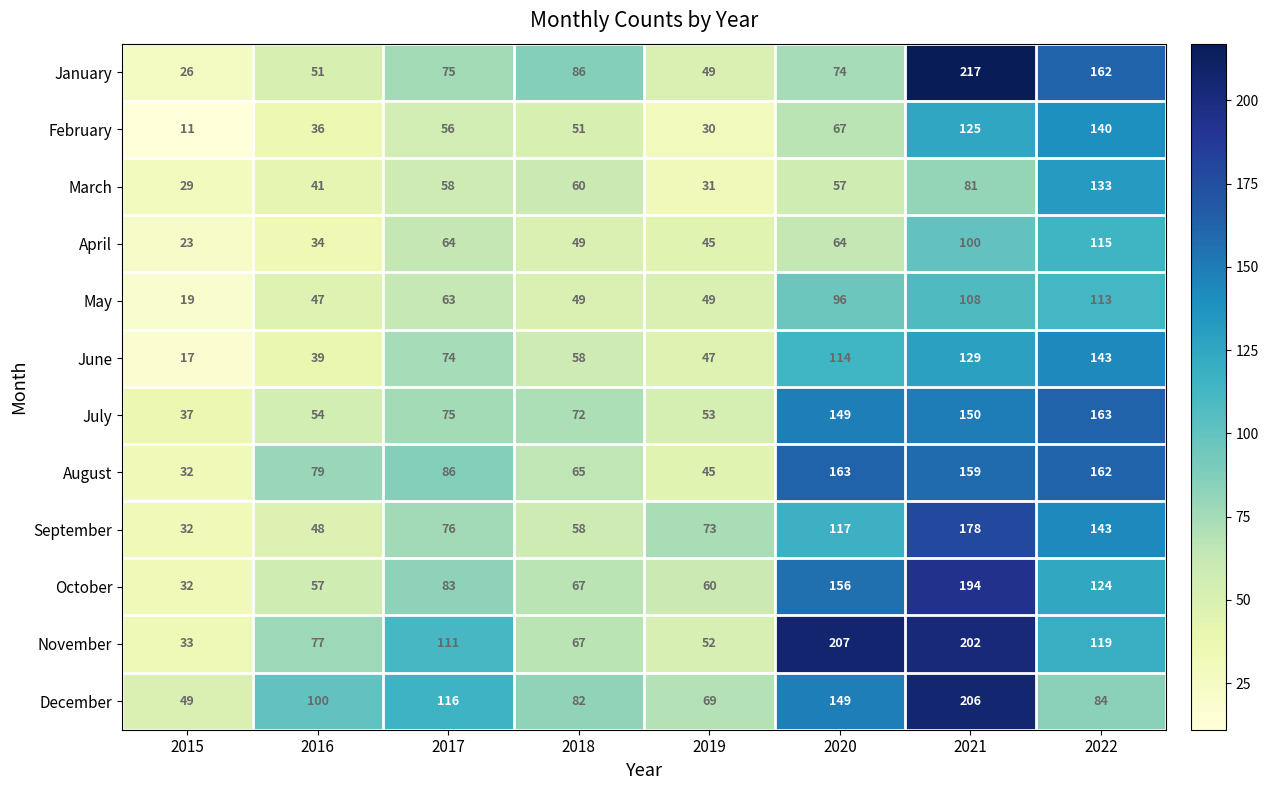

What is the average value of the July series?

94